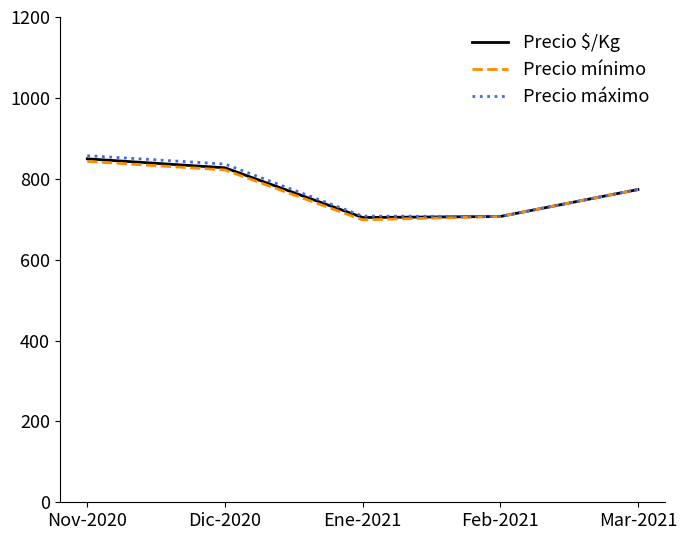

How many distinct data groups are displayed?

3